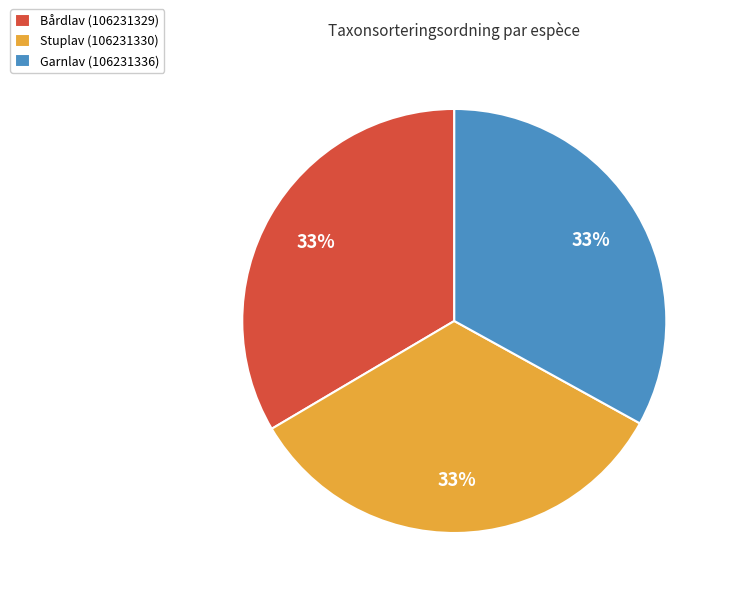

Count the number of slices in the pie.

3